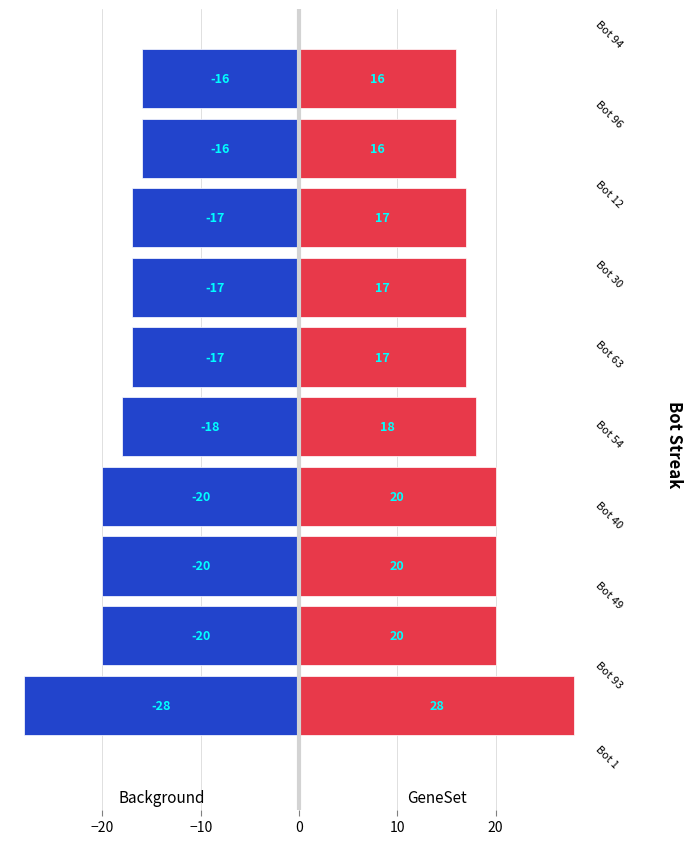

Rank the series by their average value, from highest to lowest.

GeneSet, Background